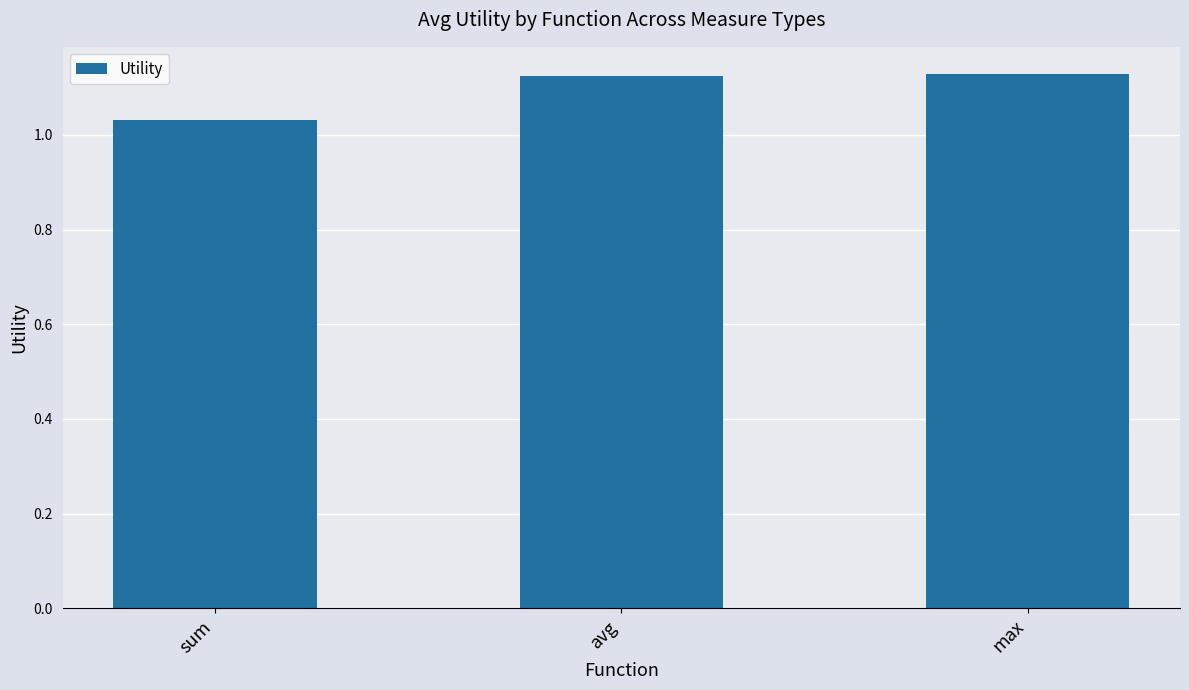

Where is the data nearest to the value 1?

sum